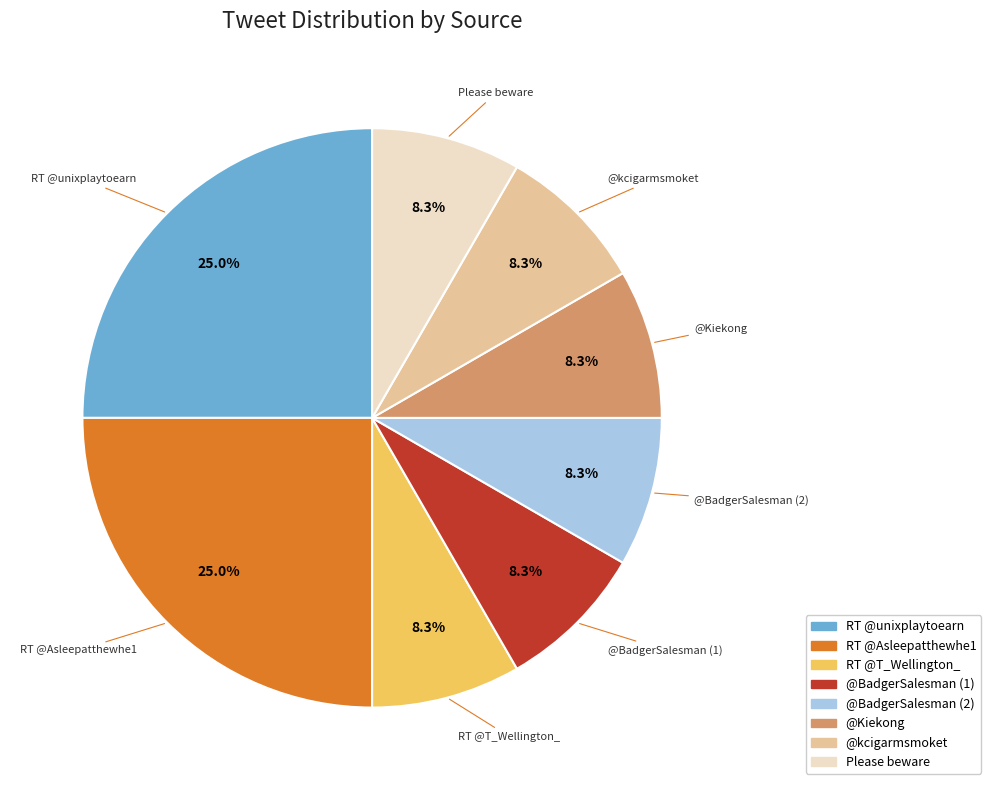

Combined, do RT @unixplaytoearn and @BadgerSalesman (1) account for over 50%?

No